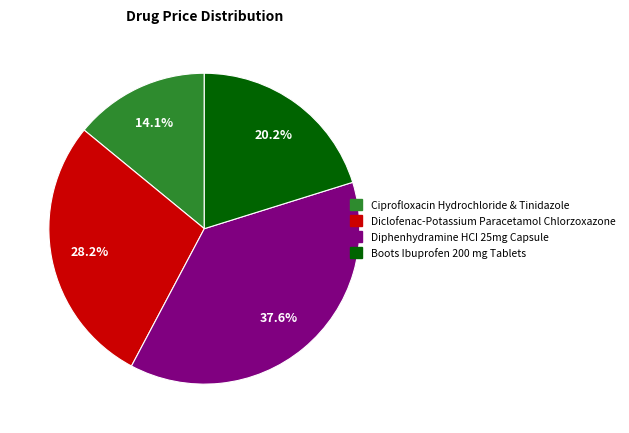

Rank the categories by value from highest to lowest.

Diphenhydramine HCI 25mg Capsule, Diclofenac-Potassium Paracetamol Chlorzoxazone, Boots Ibuprofen 200 mg Tablets, Ciprofloxacin Hydrochloride & Tinidazole